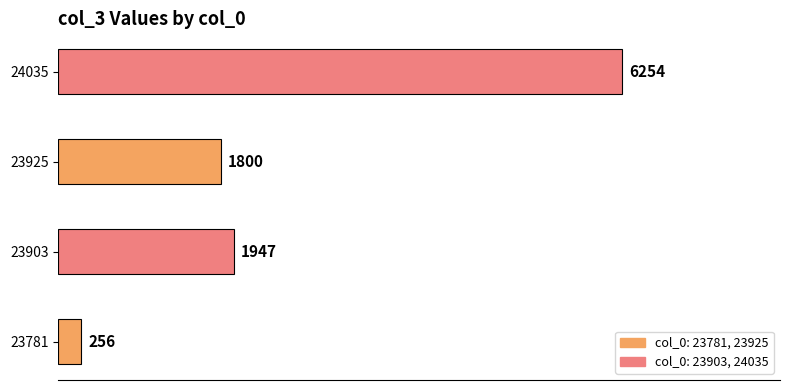

Where is the data nearest to the value 3255?

23903